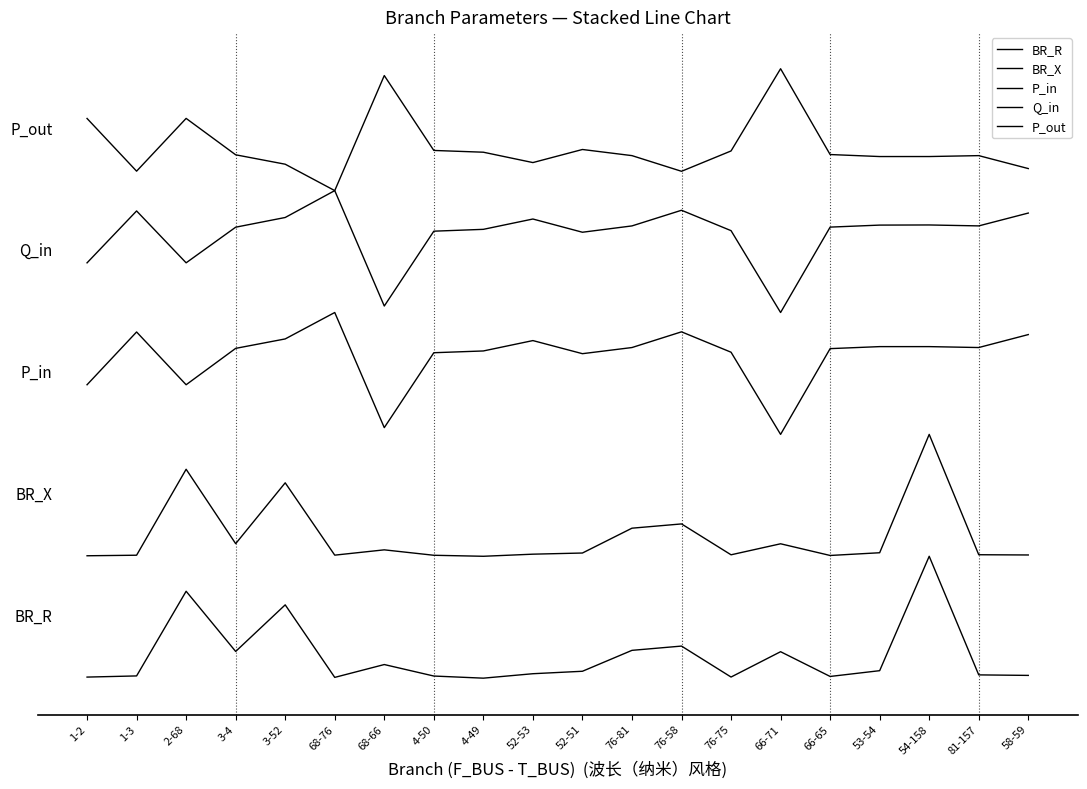

Is this an area chart (filled region under the line)?

No